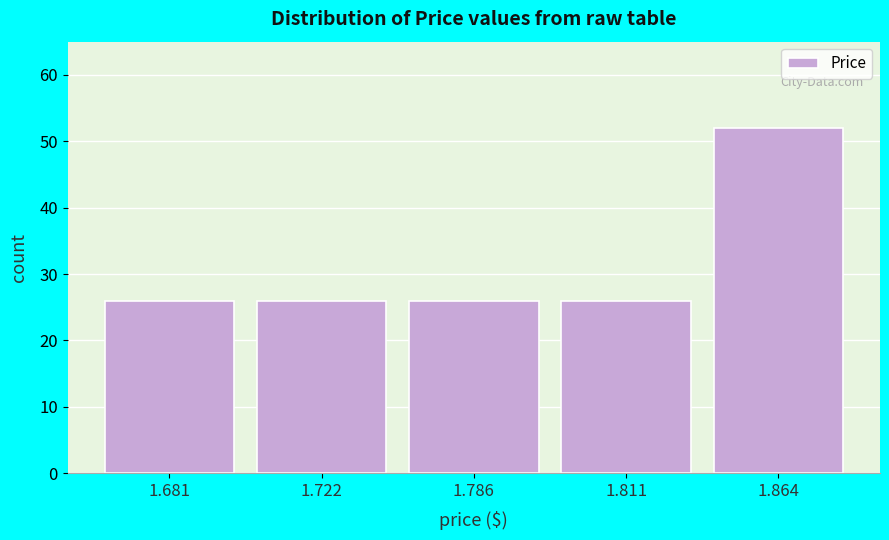

Reading left to right, transcribe all the data shown in this chart.

1.681=26	1.722=26	1.786=26	1.811=26	1.864=52